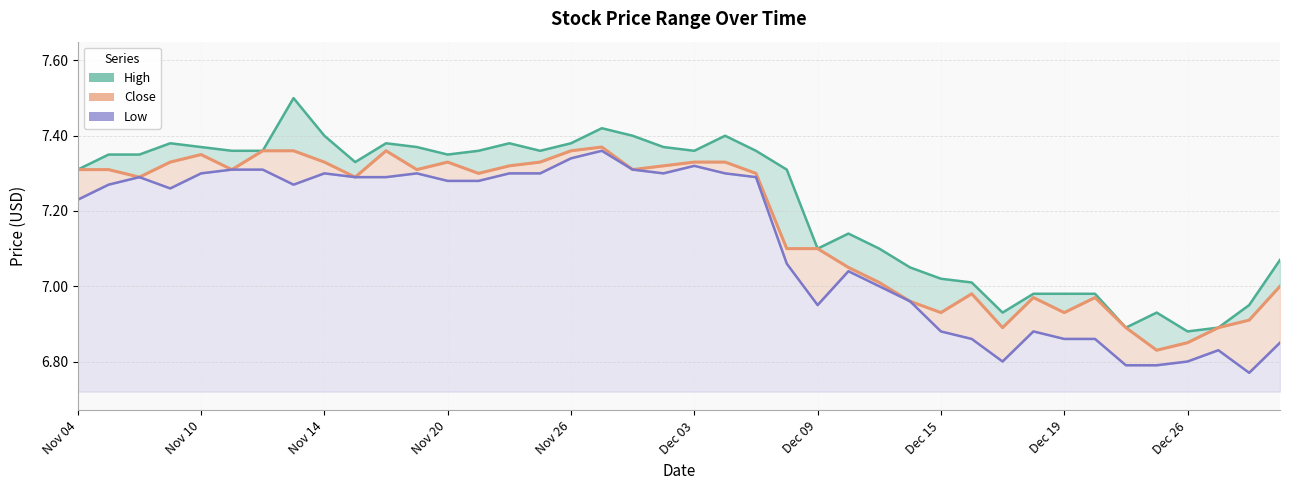

Count the number of categories in the chart.

40